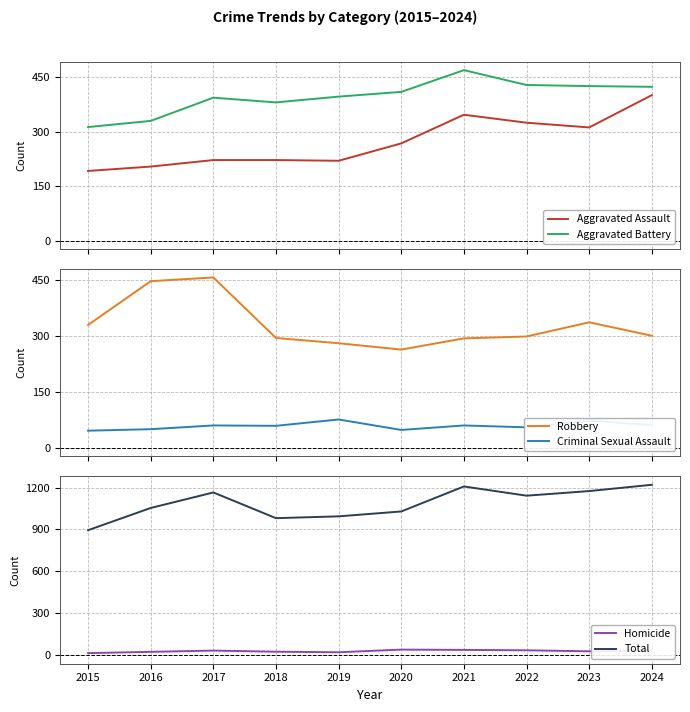

In Homicide, how many points are lower than both neighbors (excluding endpoints)?

2